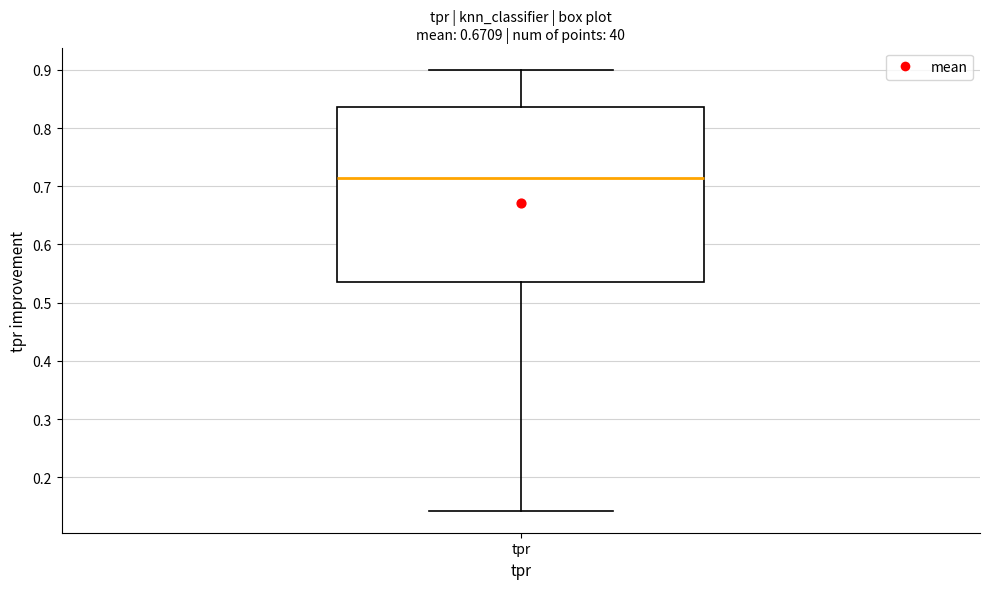

Where does the upper whisker of the box for tpr end on the y-axis? The values are not printed on the chart, so give them approximately, as read against the axis.

0.90